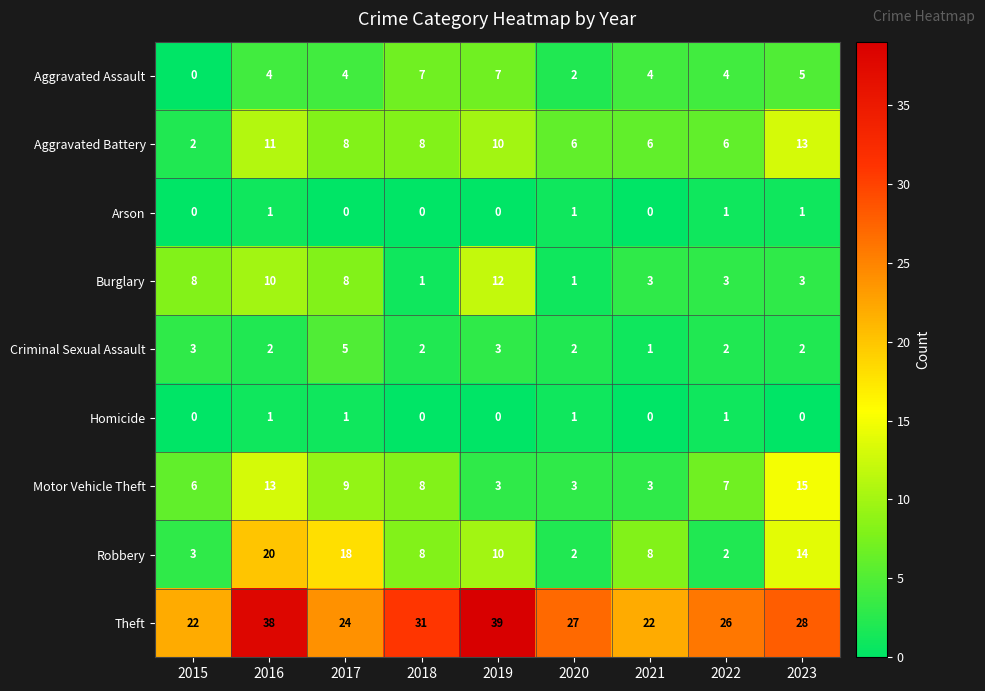

At which label does Aggravated Battery first exceed 8?

2016